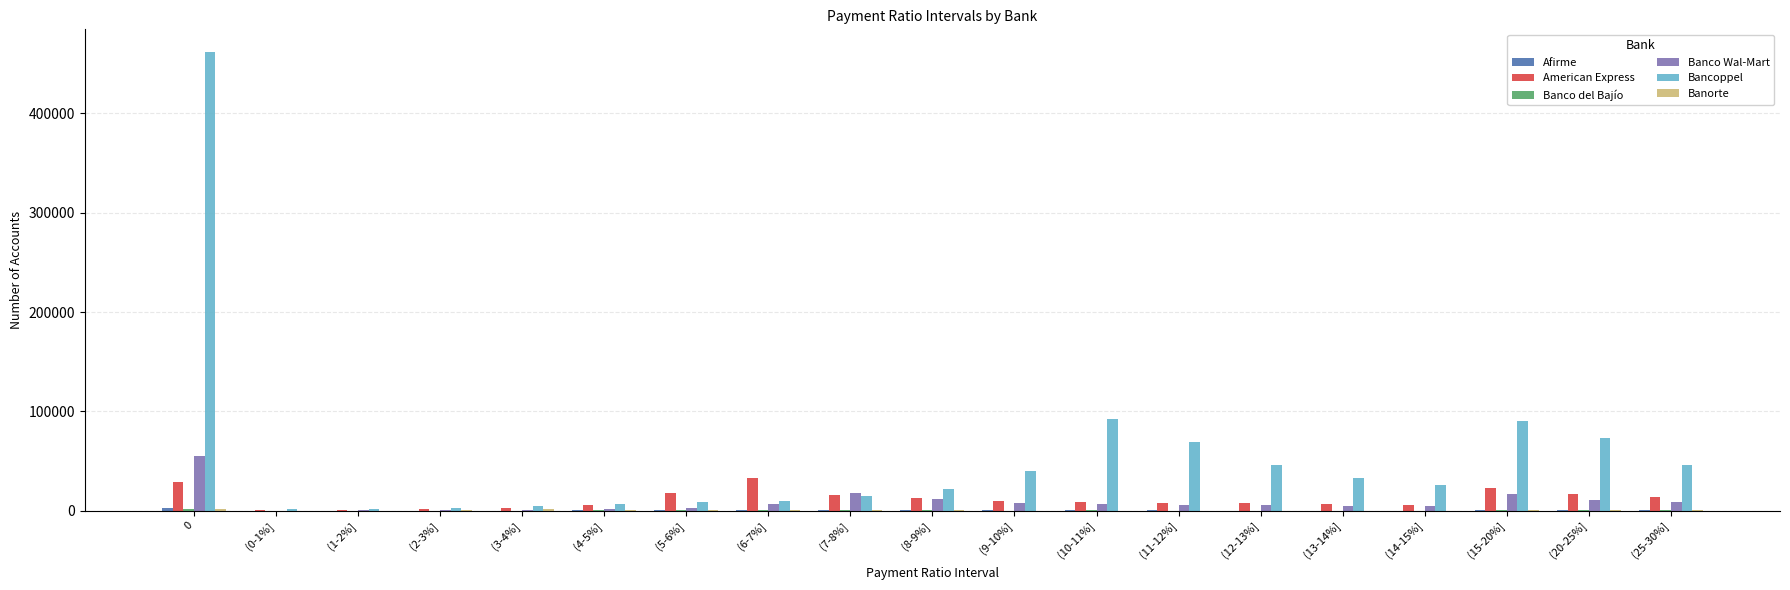

Does the chart contain stacked bars?

No